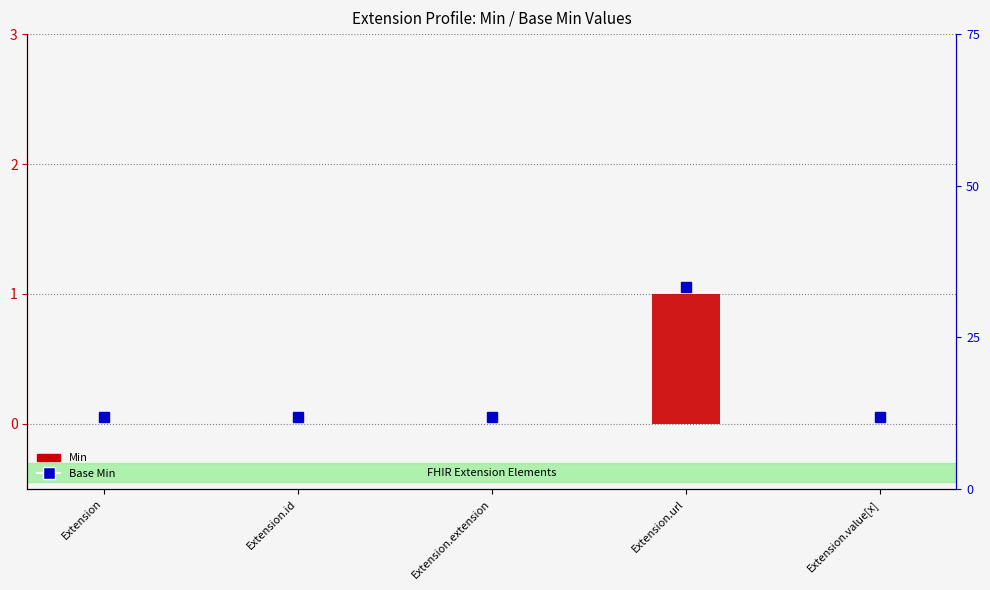

What position from the right is Extension.value[x]?

1